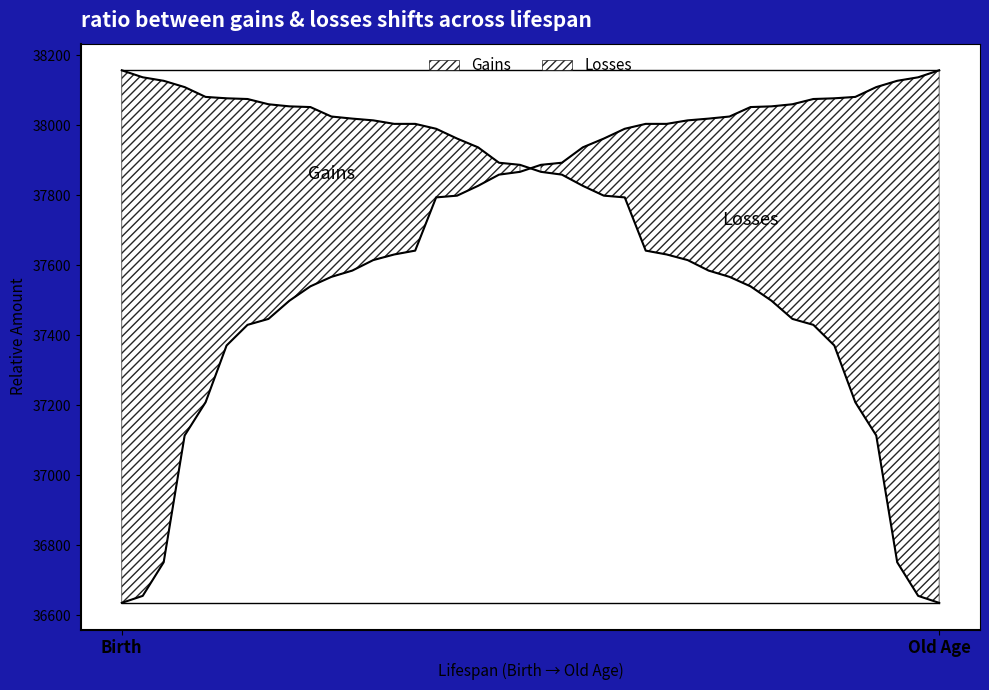

How many series are shown in this chart?

2